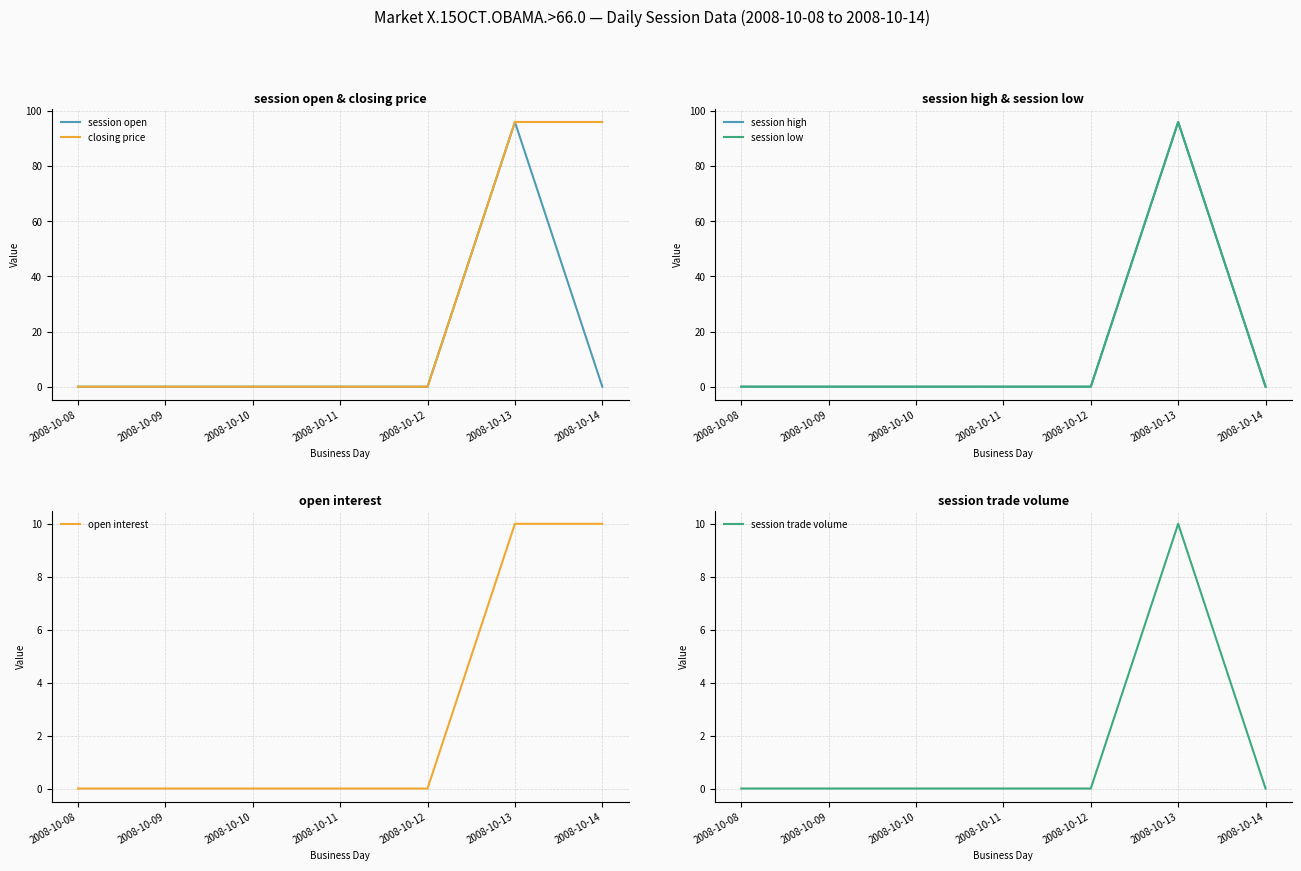

Is the value of open interest at 2008-10-09 greater than the value of session open at 2008-10-09?

No